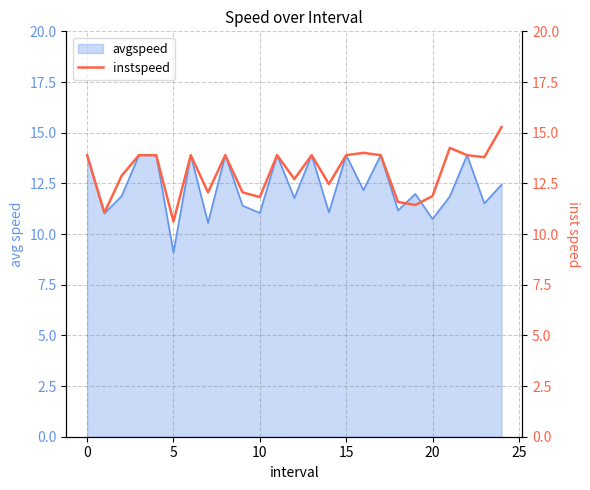

What is the label of the 13th point from the left?

12